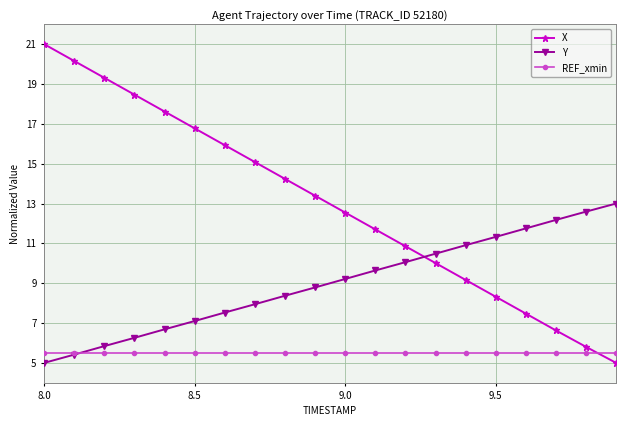

True or false: Y and X intersect in this chart.

True